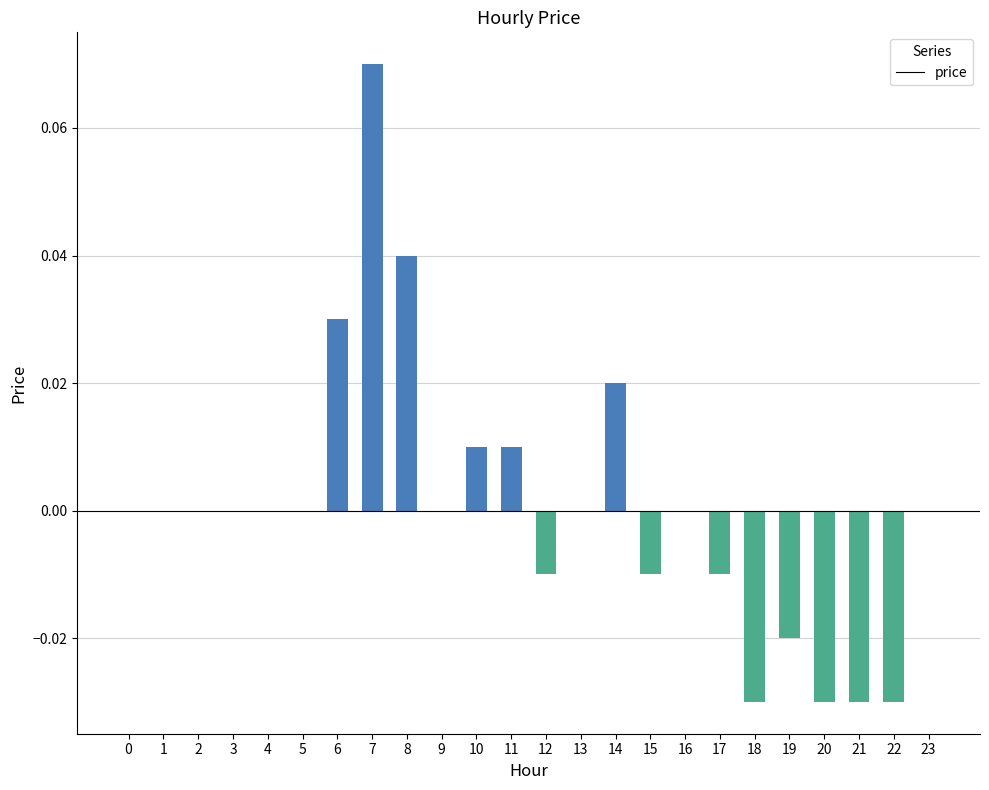

Which label corresponds to the largest value in the chart?

7